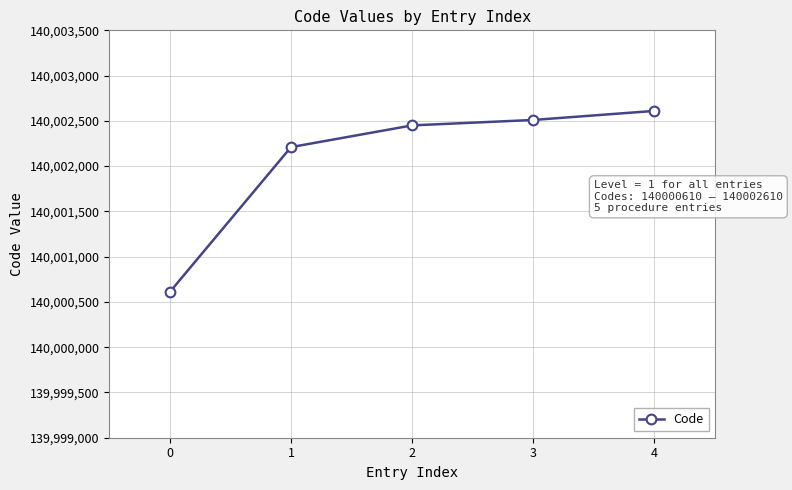

What is the difference between the second highest and minimum values?

1900